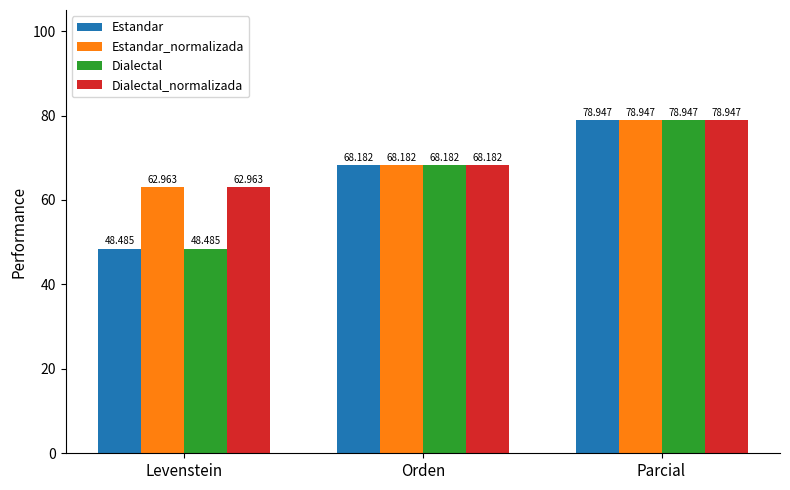

The value of Estandar at Parcial is 15.8. True or false?

False